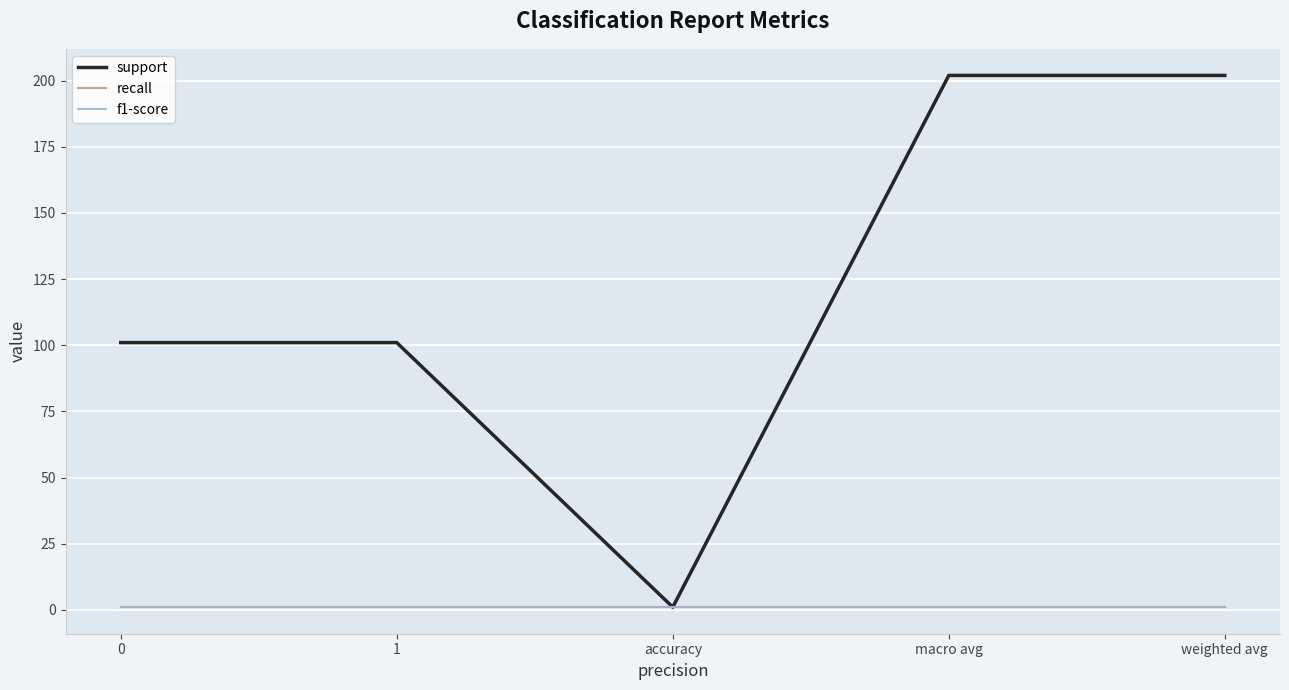

The support series shows 1 at accuracy. True or false?

False